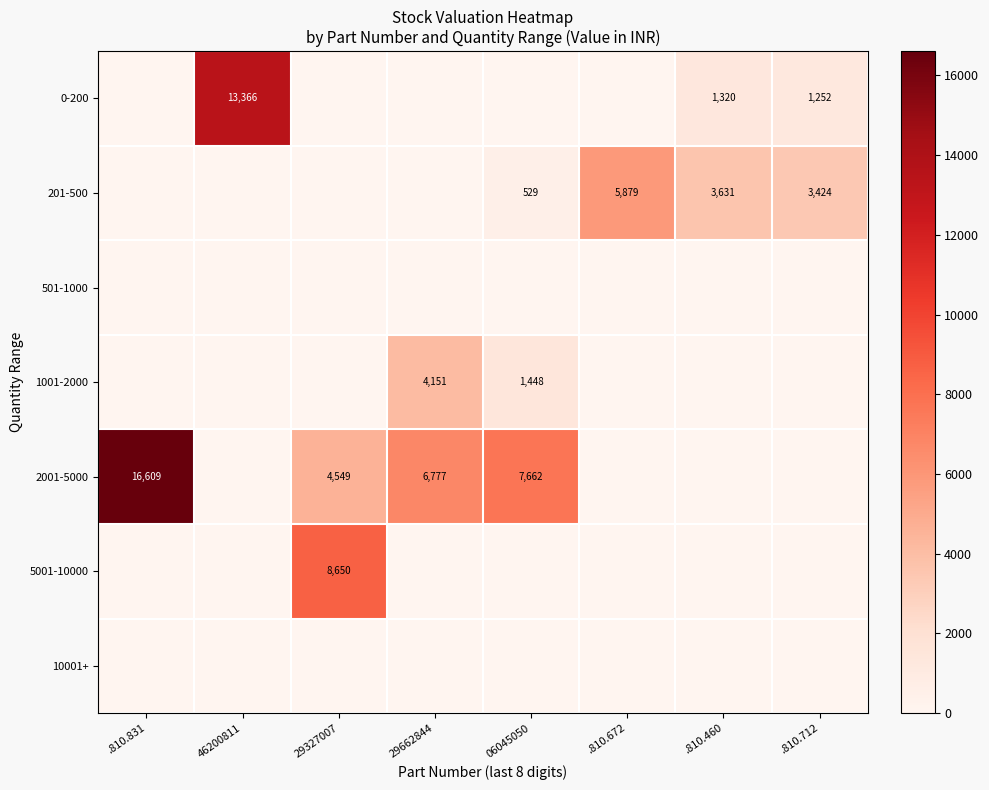

The value of 1001-2000 at 06045050 is 727. True or false?

False